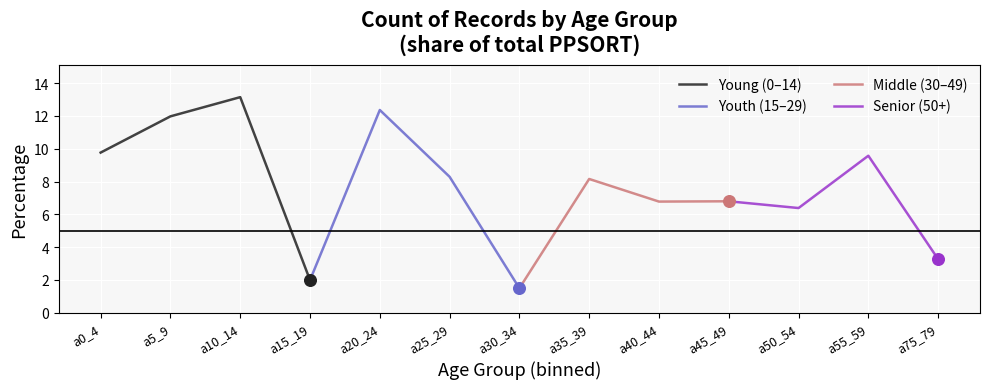

Which series contains the highest Y value?

Young (0–14)